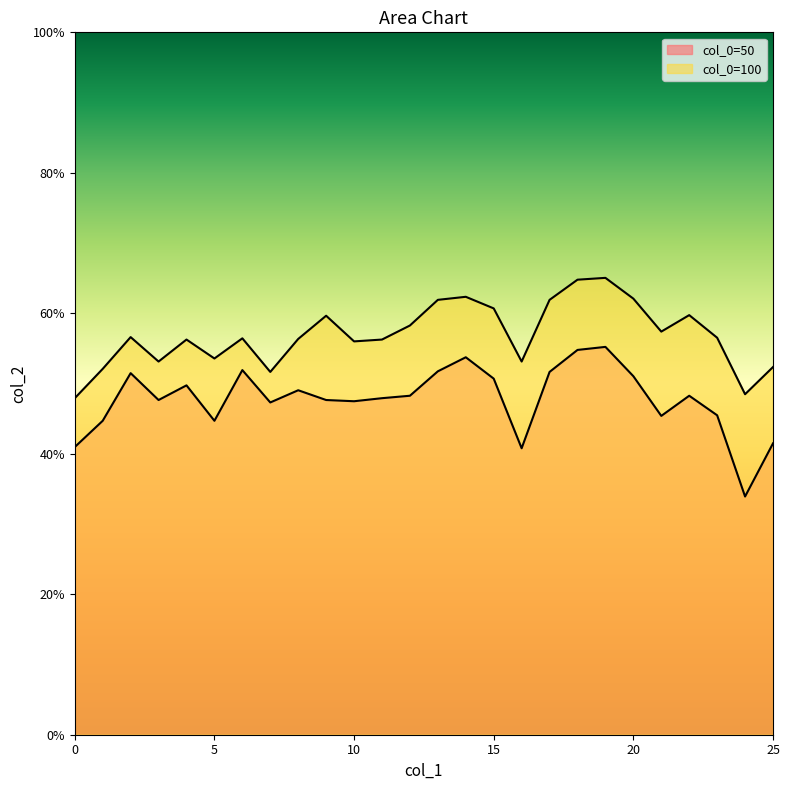

What is the average value of the 50 series?

0.5